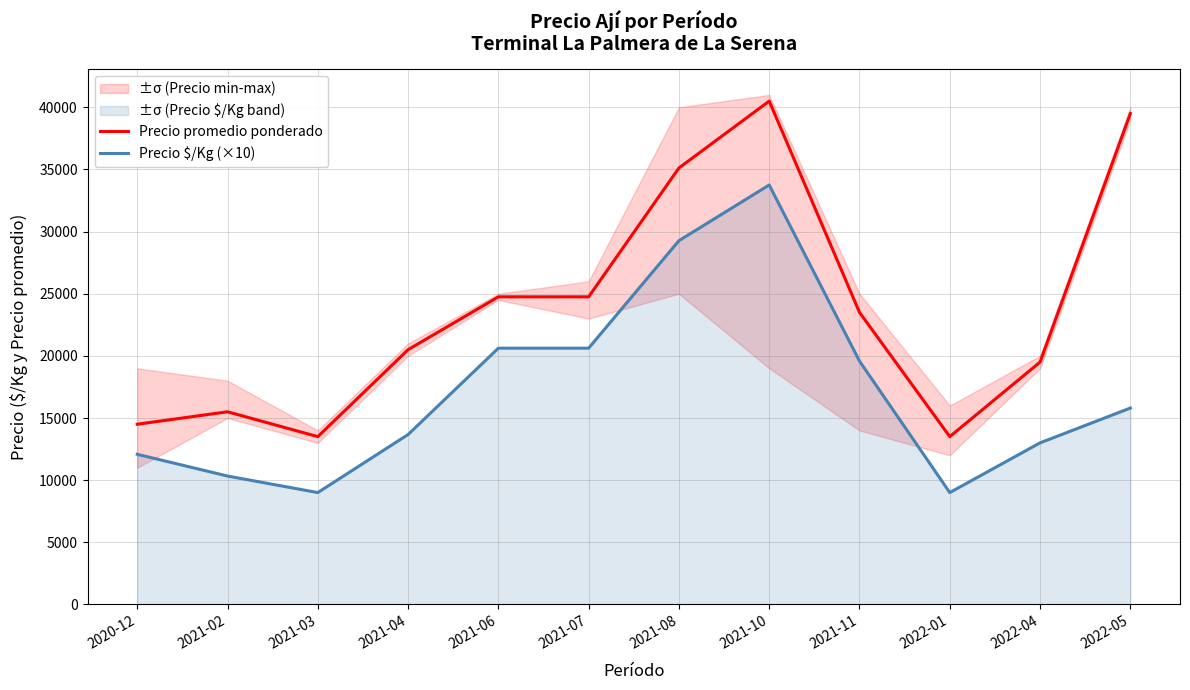

Between 2021-10 and 2021-08, which is larger?

2021-10